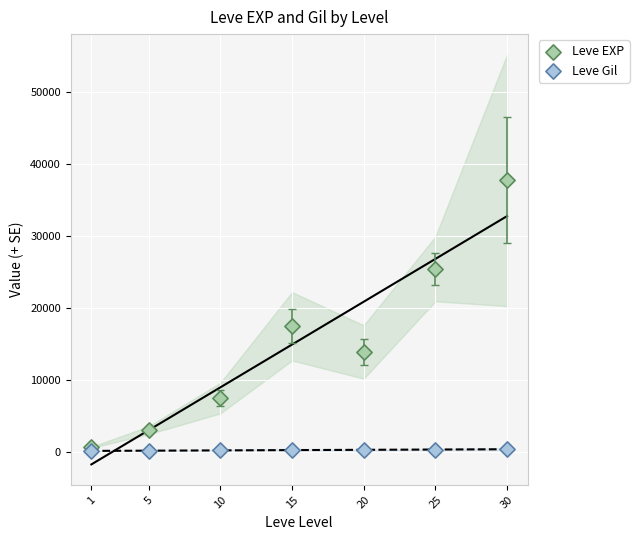

In the Leve EXP series, what Y value is closest to 19170?

17445.0